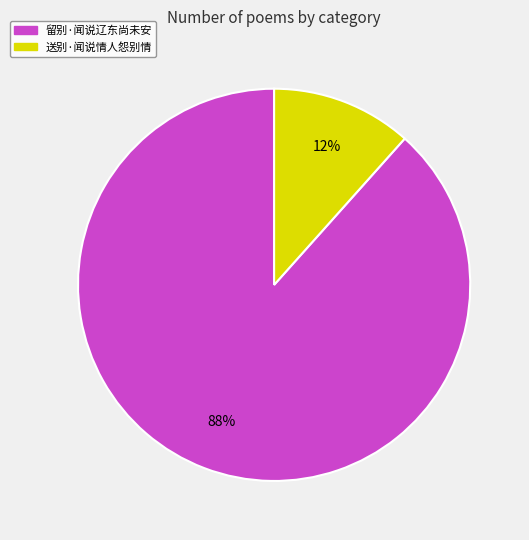

Do 留别·闻说辽东尚未安 and 送别·闻说情人怨别情 together represent more than half of the pie?

Yes